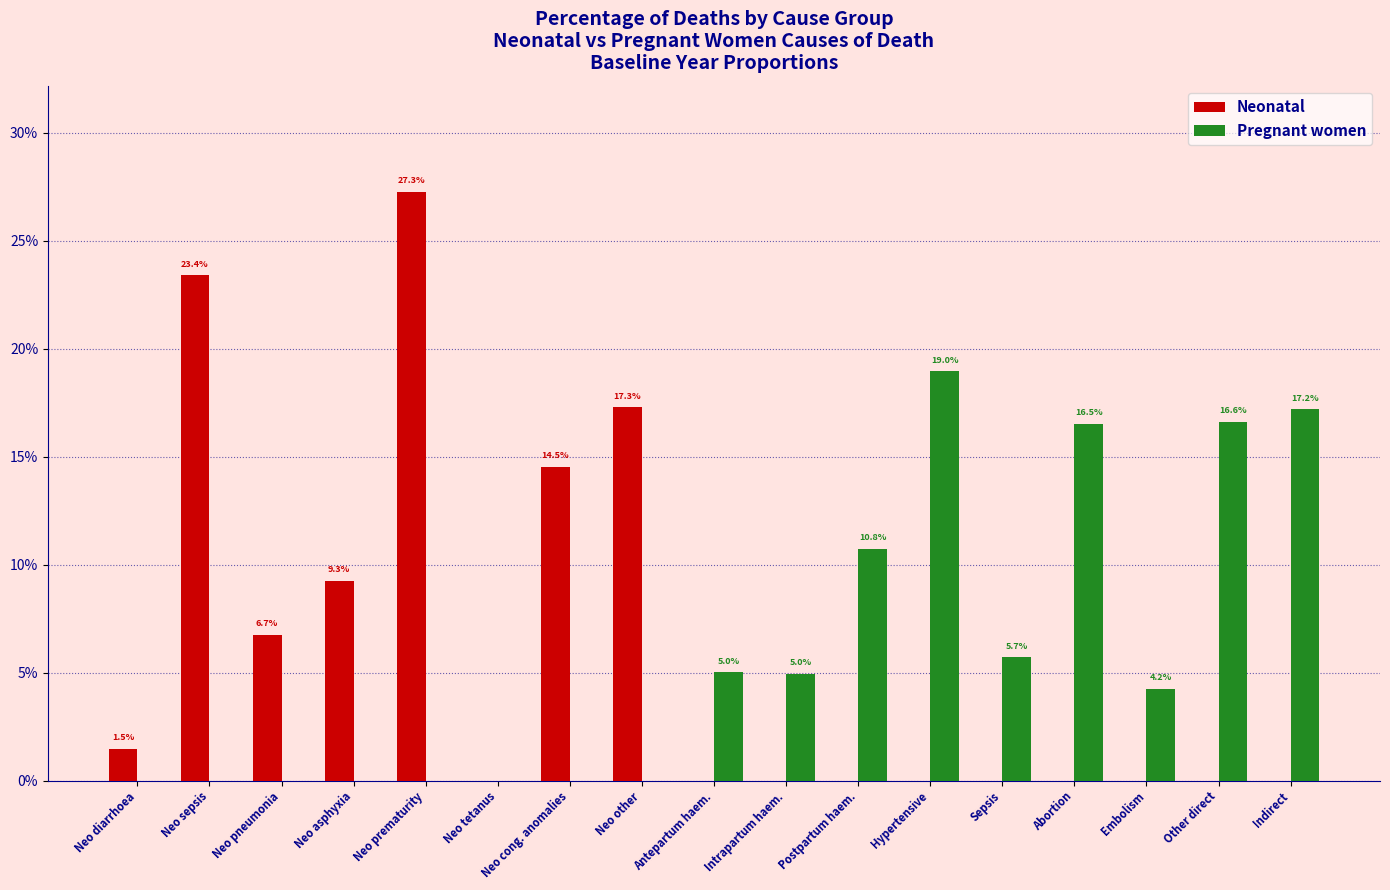

What is the average value of the Pregnant women series?

0.1